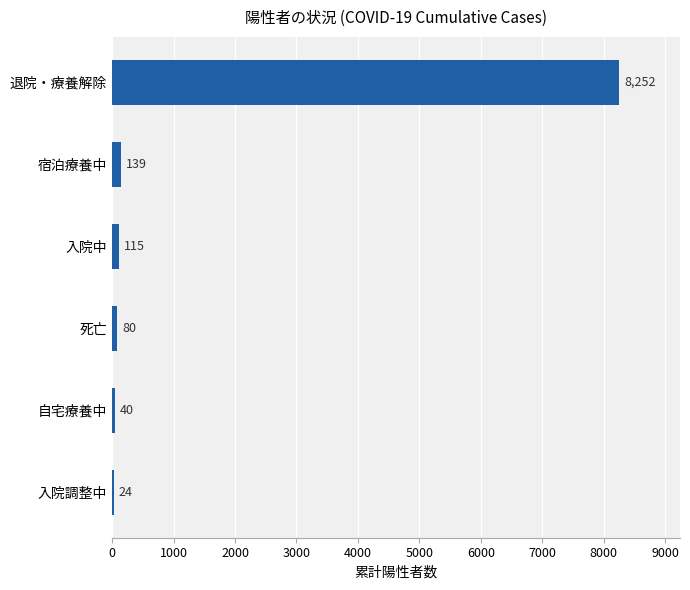

What is the change in value from 入院中 to 宿泊療養中?

+24